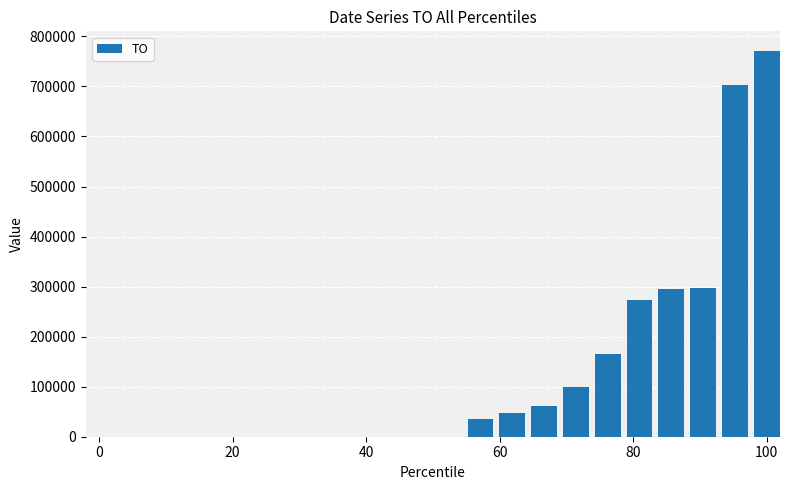

What is the greatest value displayed?

771490